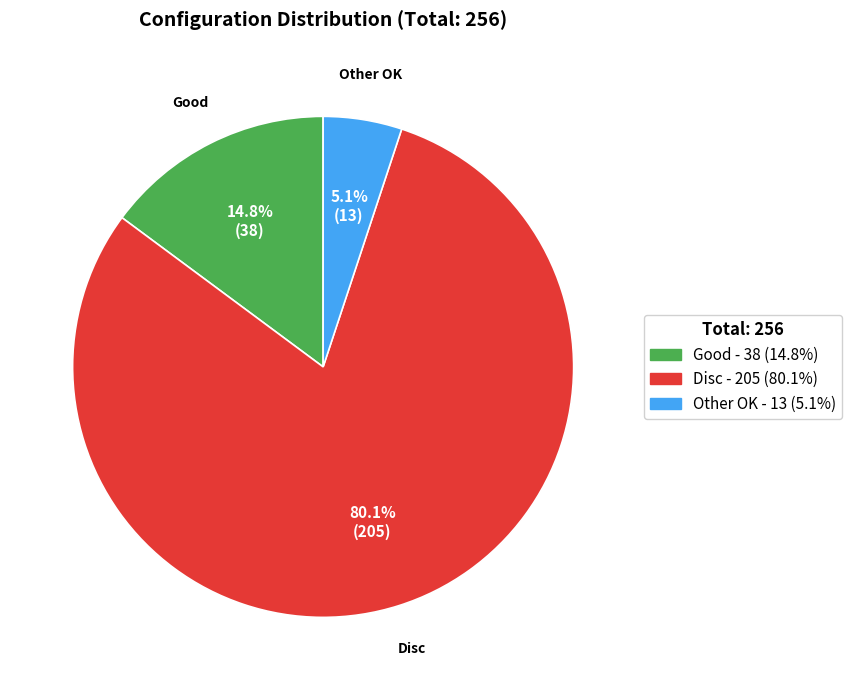

Which category has the biggest portion of the pie?

Disc